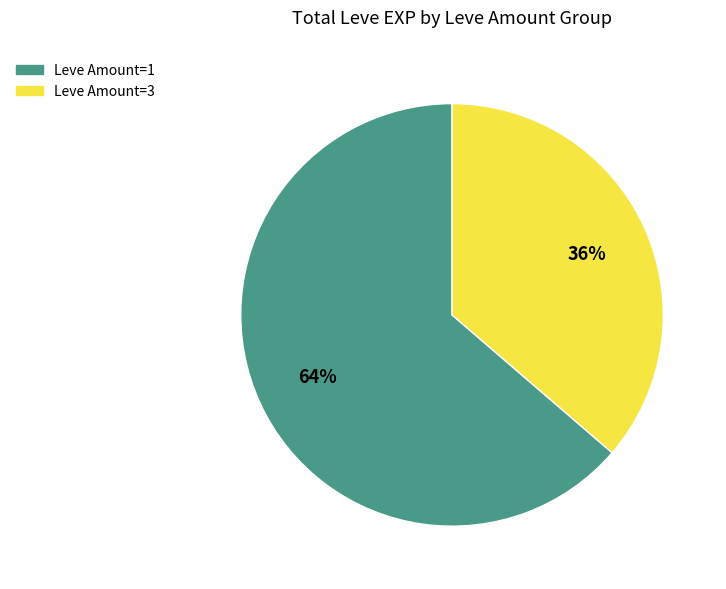

True or false: Leve Amount=1 accounts for 64% of the total.

True